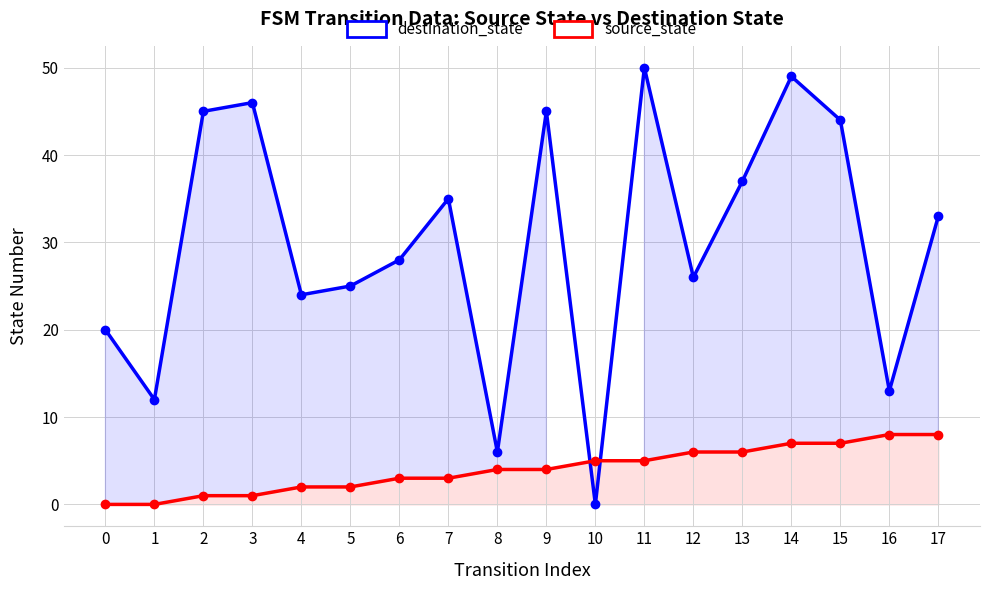

True or false: destination_state and source_state cross at least once.

True